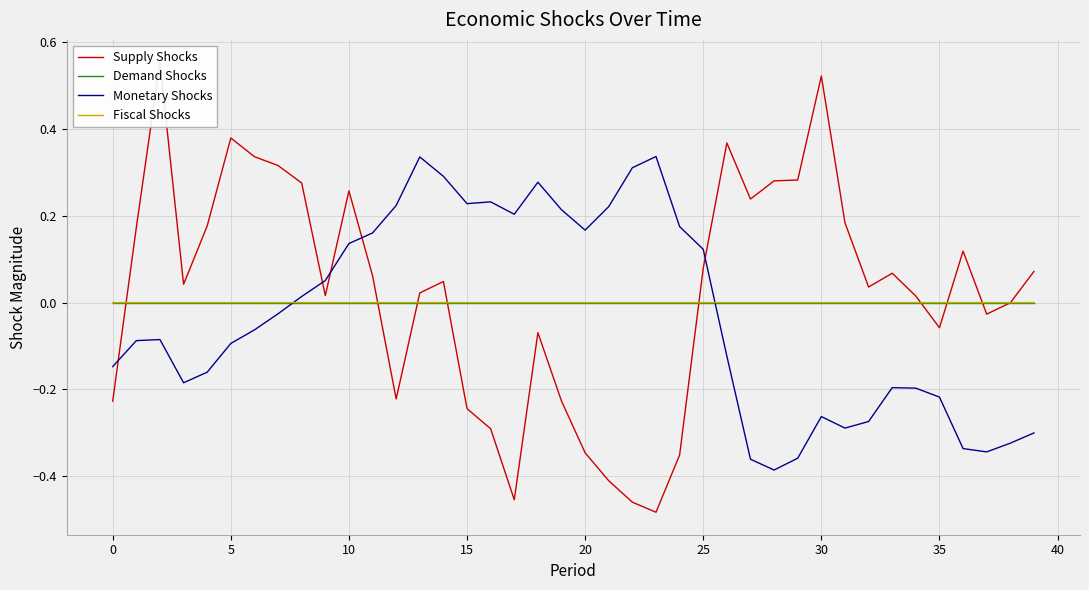

How many times do Monetary Shocks and Fiscal Shocks cross each other?

2